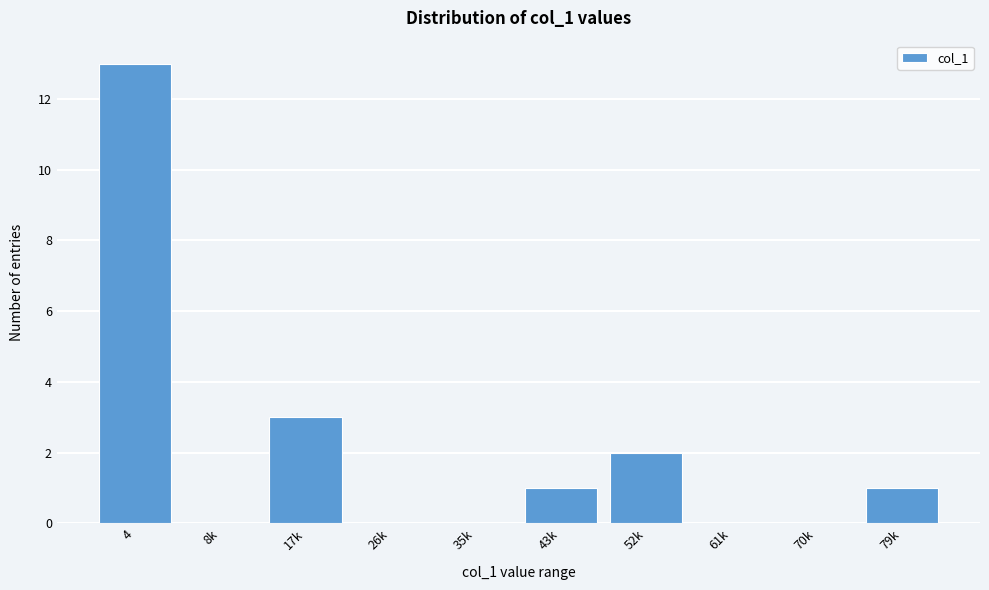

Reading left to right, transcribe all the data shown in this chart.

4=13	8k=0	17k=3	26k=0	35k=0	43k=1	52k=2	61k=0	70k=0	79k=1